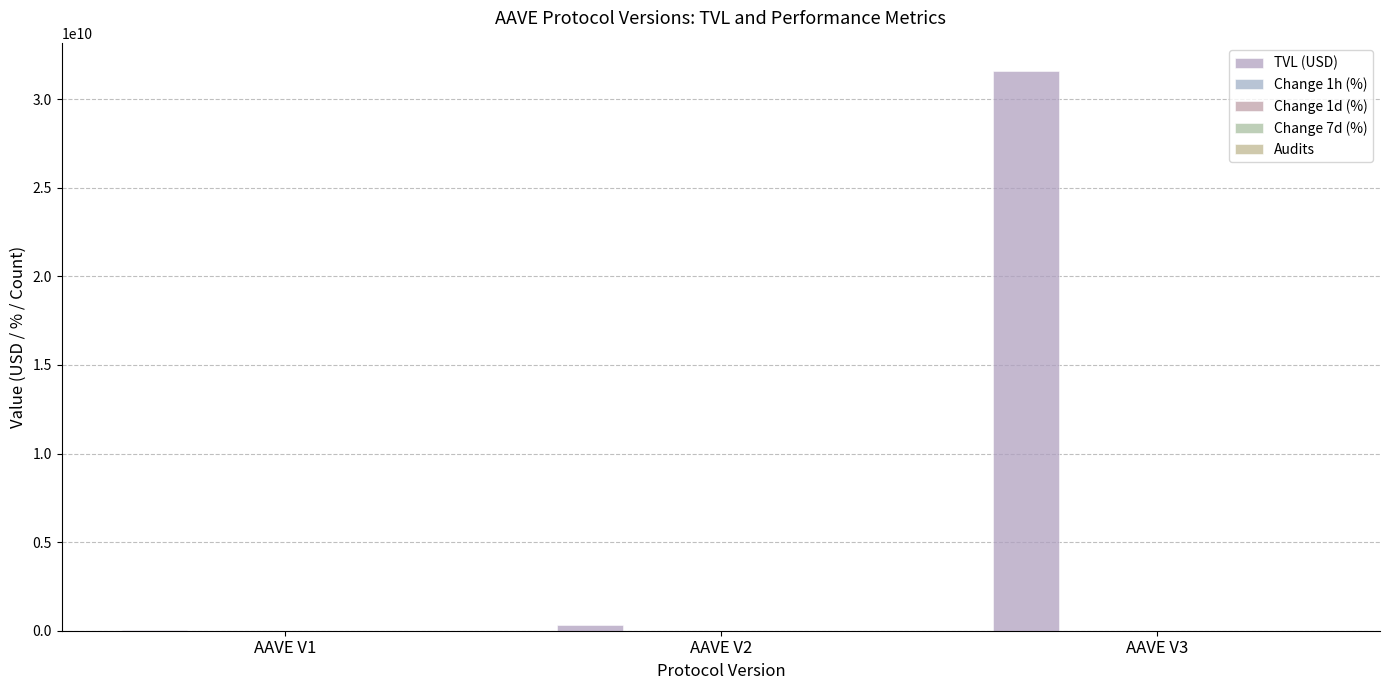

How many categories are shown in the chart?

3